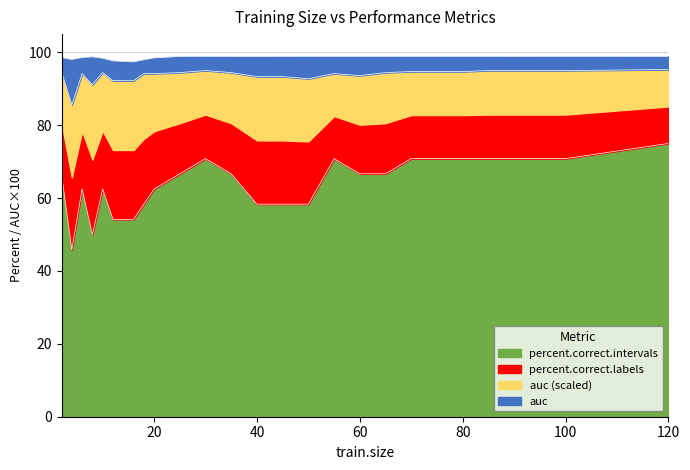

What is the difference between the highest and lowest values at 100?

28.1